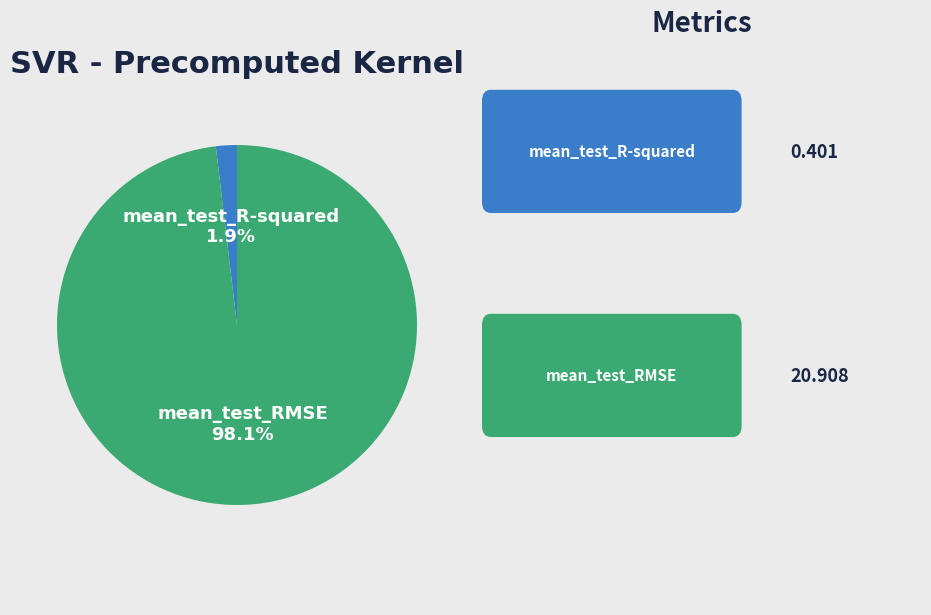

Does any single category account for the majority?

Yes